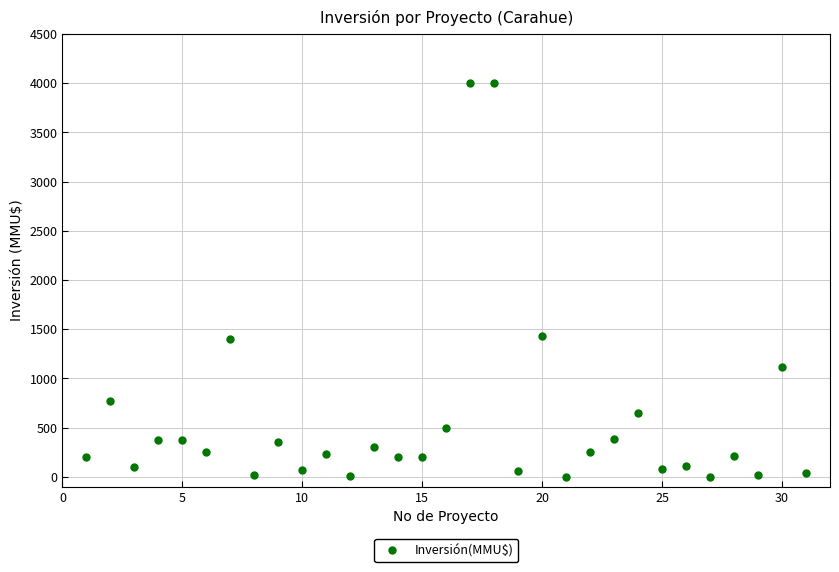

What is the range of Y values (max minus min)?

4000